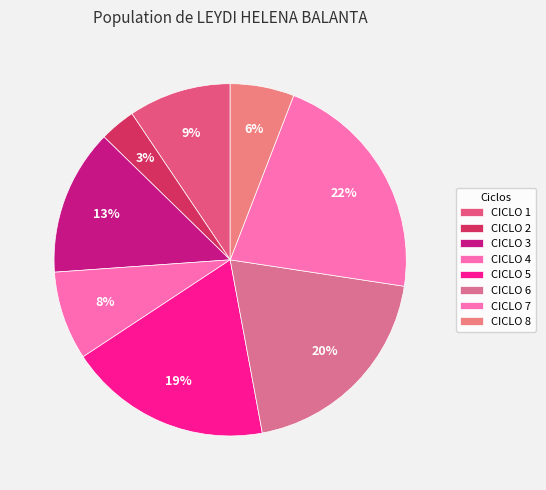

To the nearest percent, what is the combined percentage of CICLO 4 and CICLO 7?

30%